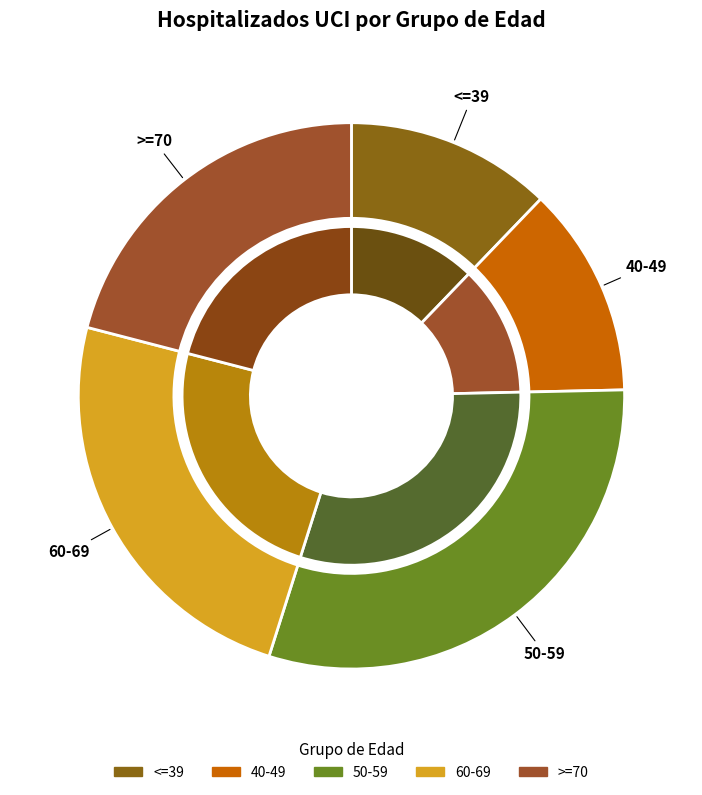

To the nearest percent, what is the combined percentage of 40-49 and >=70?

34%